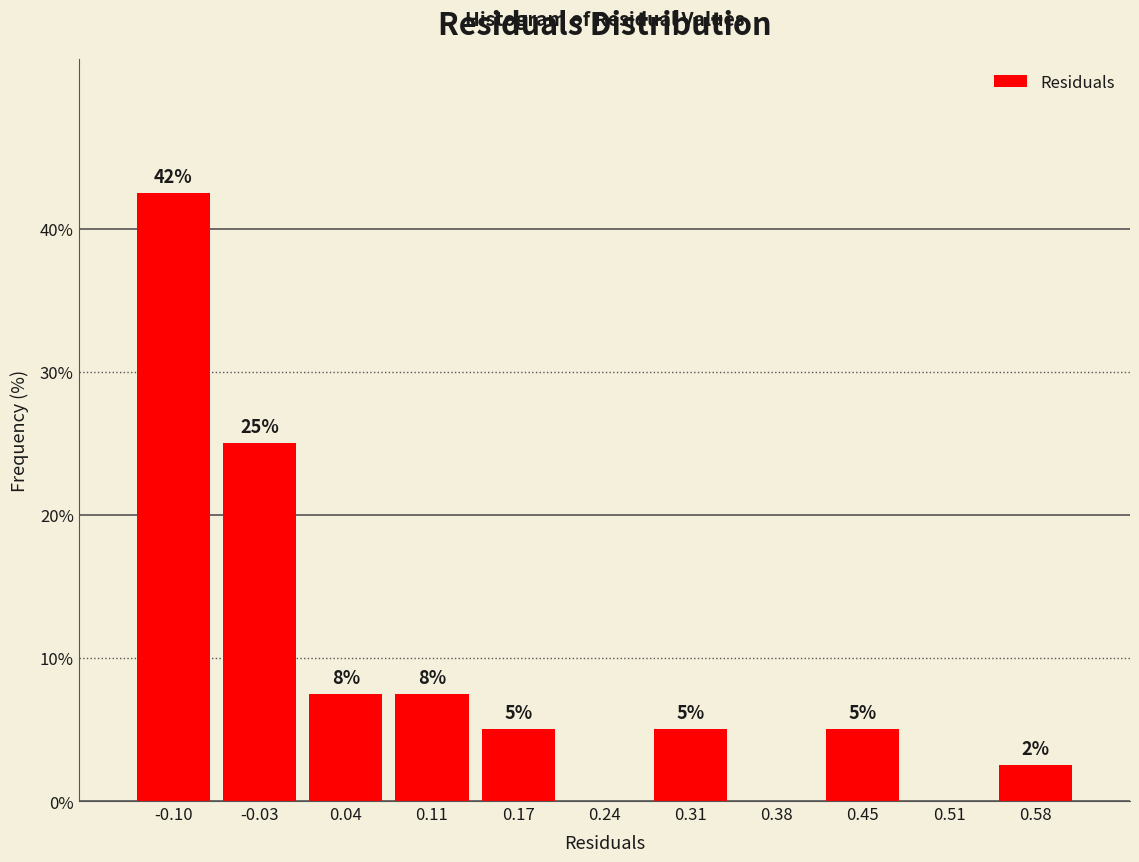

Over which range of the x-axis is the bar tallest?

-0.13 to -0.06